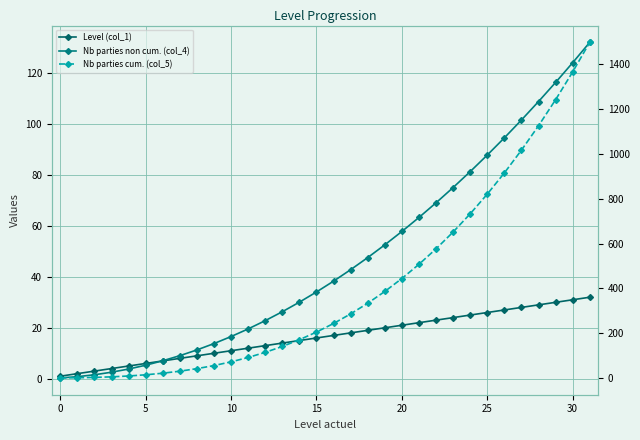

The value of Level (col_1) at 23 is 24.0. True or false?

True